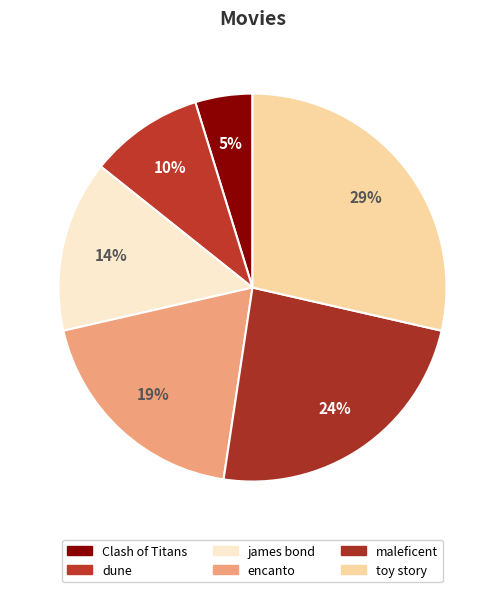

Which category has the smallest portion of the pie?

Clash of Titans